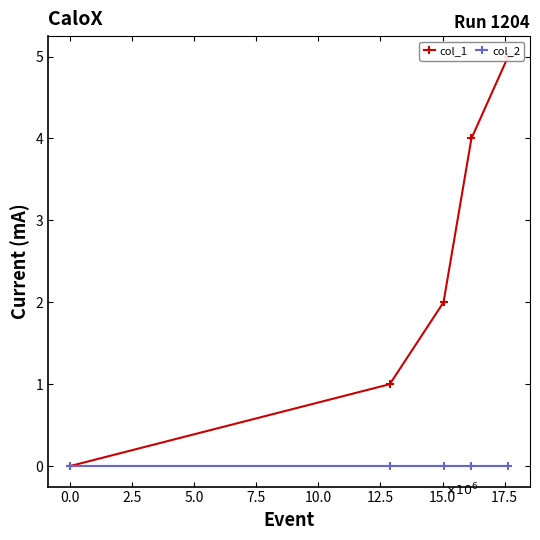

Reading left to right, extract all data points from this chart.

col_1: 0	1	2	4	5
col_2: 0	0	0	0	0